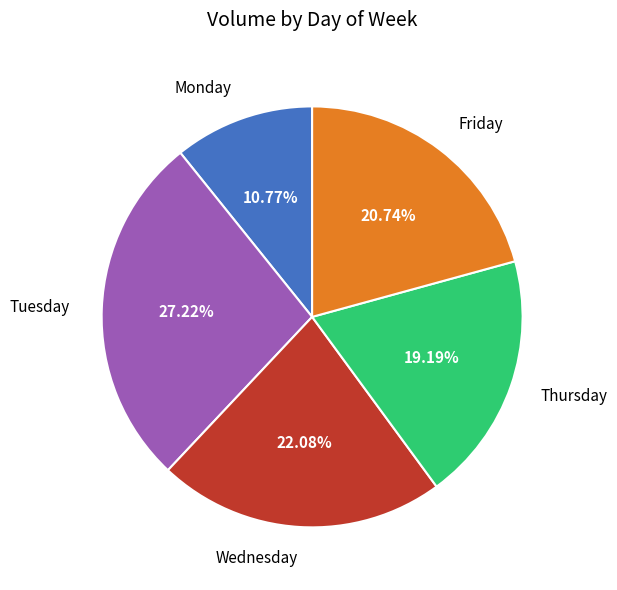

To the nearest percent, what is the difference between the Monday and Thursday slice percentages?

8%